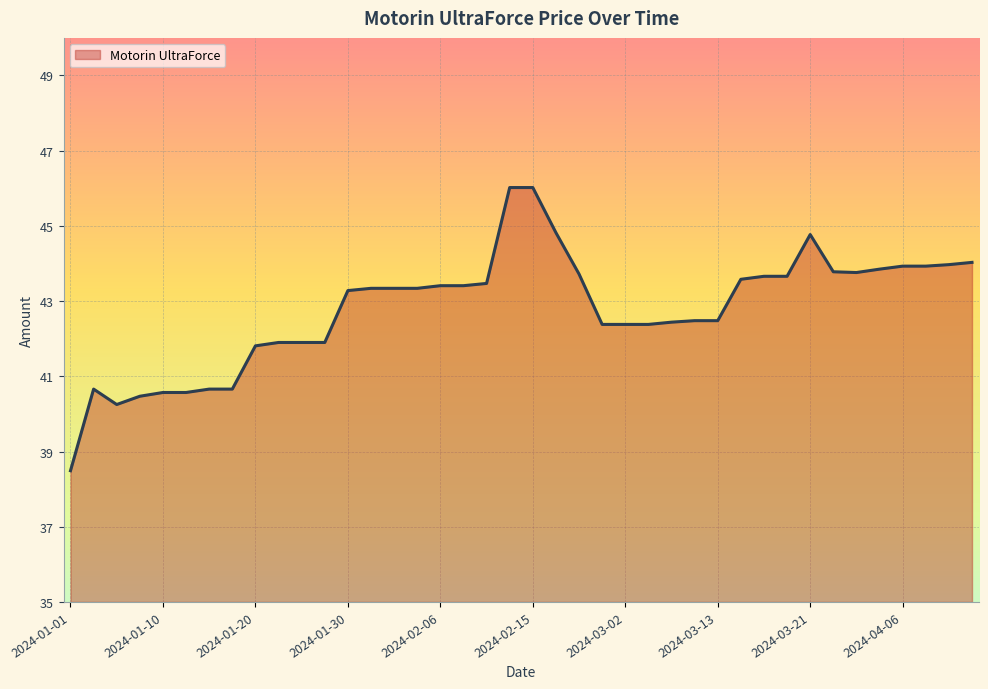

Does the chart display data point markers on the line(s)?

No